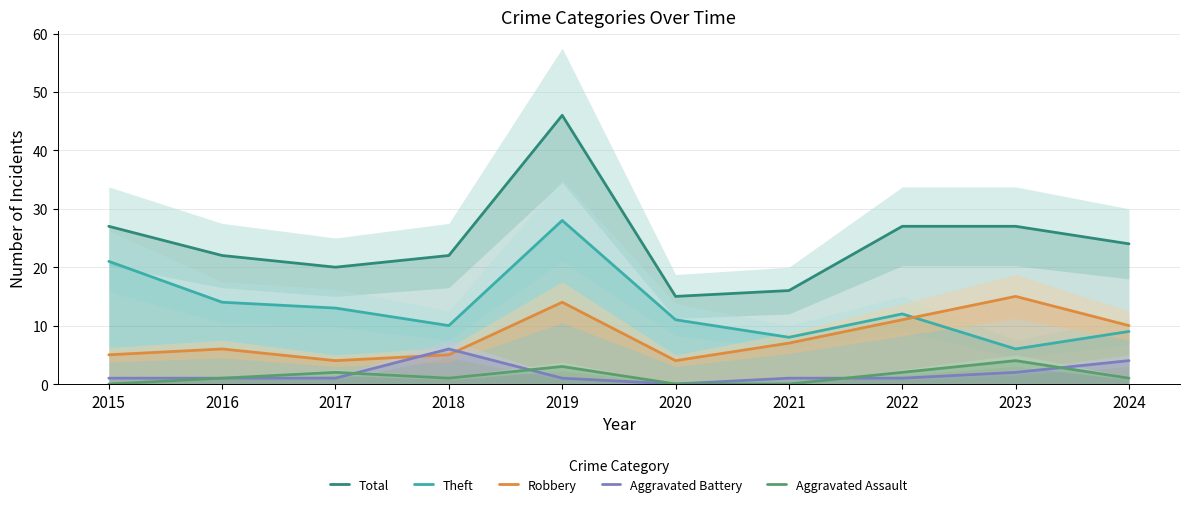

In Aggravated Assault, how many points are higher than both neighbors (excluding endpoints)?

3